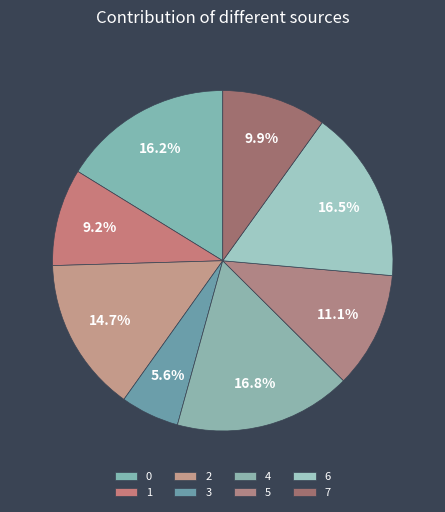

Is there any slice that represents more than half of the pie?

No